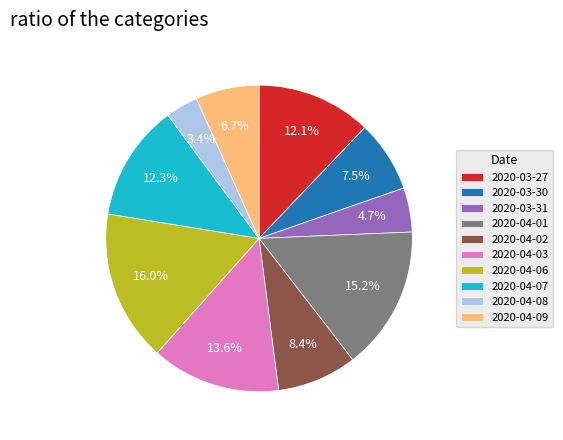

Which slice is the smallest?

2020-04-08